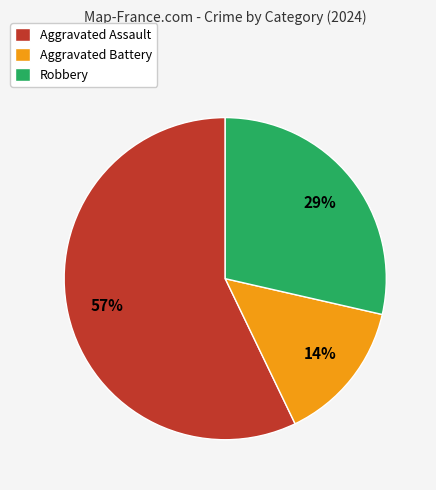

Which category accounts for the majority?

Aggravated Assault